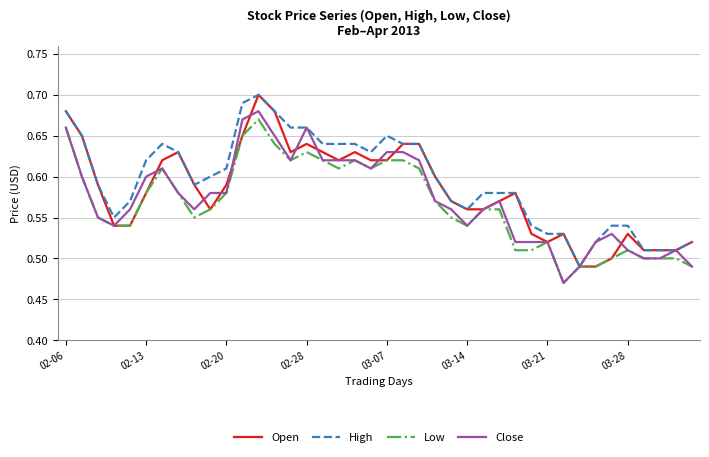

What are all the series names shown in the legend?

Open, High, Low, Close